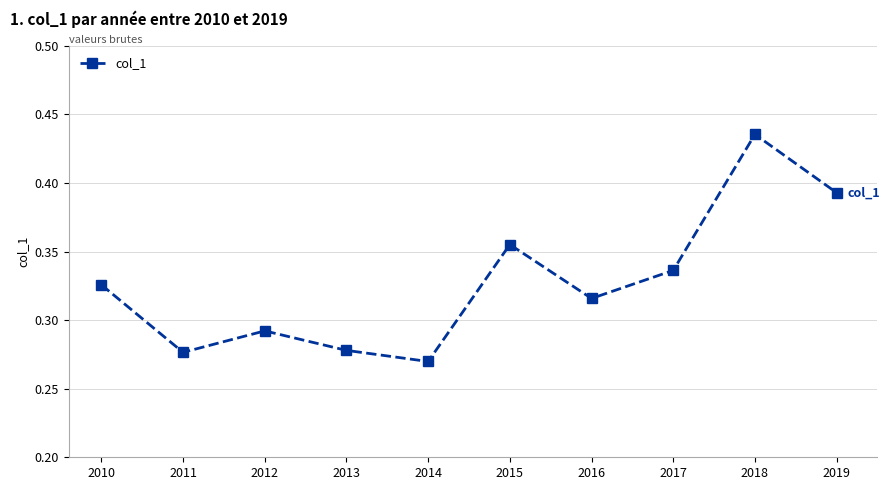

How many categories are shown in the chart?

10